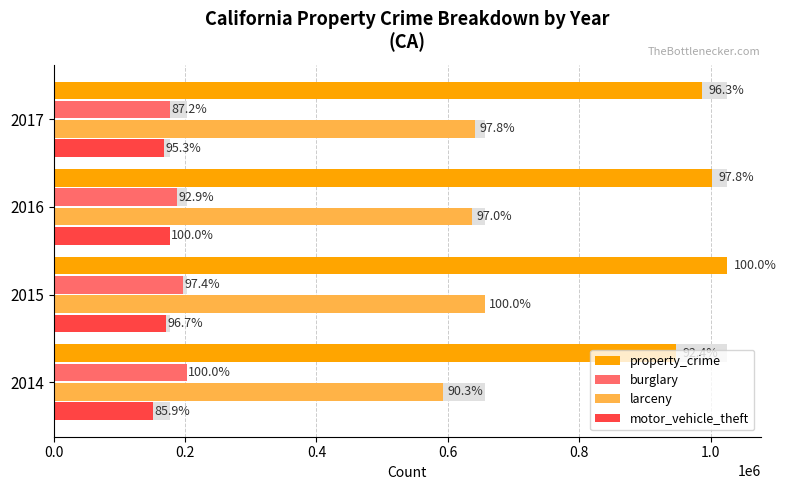

Which series has the largest total across all categories?

property_crime